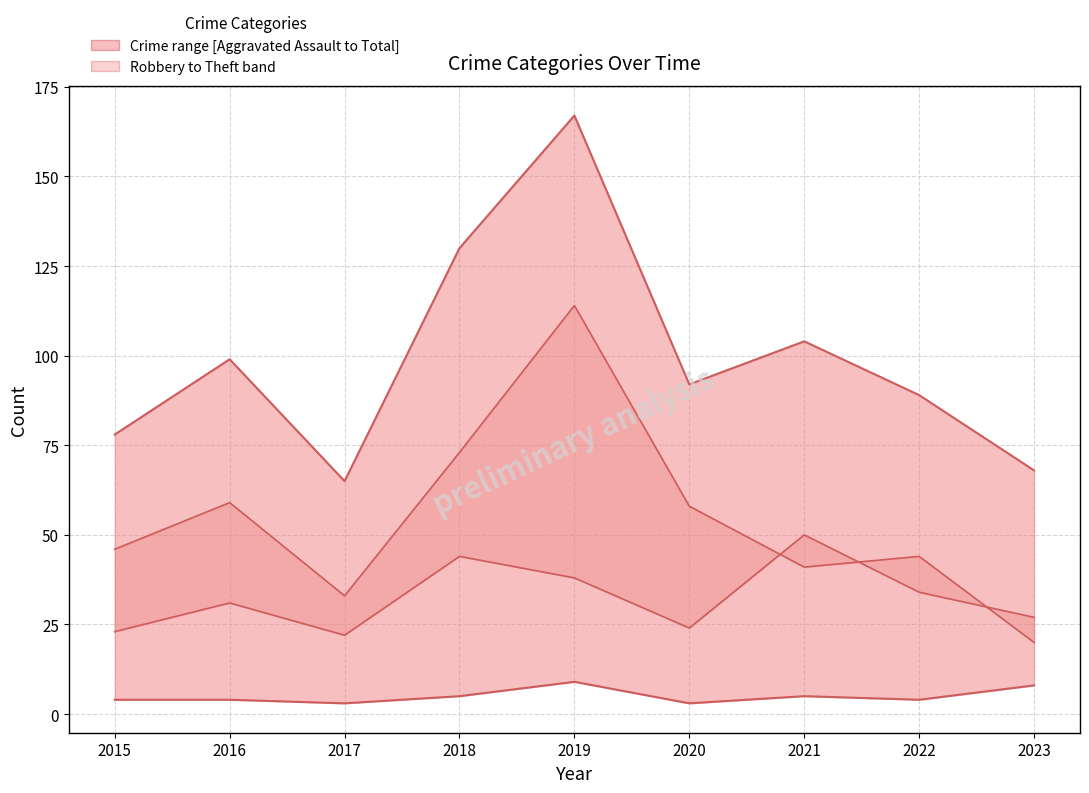

What is the minimum value shown in the chart?

3